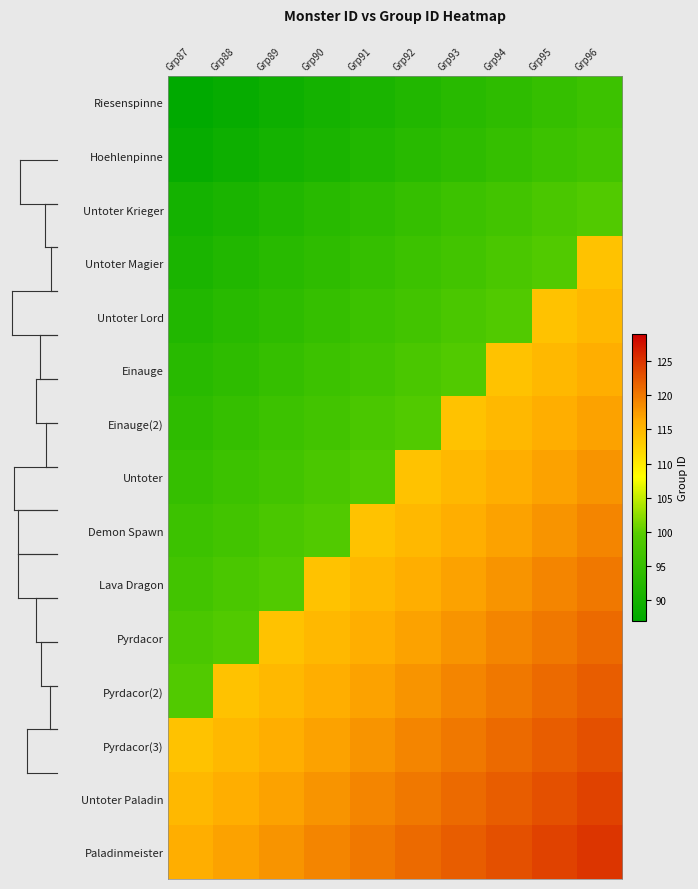

Reading left to right, list all the values displayed in this chart.

Riesenspinne: Grp87=87	Grp88=88	Grp89=89	Grp90=90	Grp91=91	Grp92=92	Grp93=93	Grp94=94	Grp95=95	Grp96=96
Hoehlenpinne: Grp87=88	Grp88=89	Grp89=90	Grp90=91	Grp91=92	Grp92=93	Grp93=94	Grp94=95	Grp95=96	Grp96=97
Untoter Krieger: Grp87=90	Grp88=91	Grp89=92	Grp90=93	Grp91=94	Grp92=95	Grp93=96	Grp94=97	Grp95=98	Grp96=99
Untoter Magier: Grp87=91	Grp88=92	Grp89=93	Grp90=94	Grp91=95	Grp92=96	Grp93=97	Grp94=98	Grp95=99	Grp96=114
Untoter Lord: Grp87=92	Grp88=93	Grp89=94	Grp90=95	Grp91=96	Grp92=97	Grp93=98	Grp94=99	Grp95=114	Grp96=115
Einauge: Grp87=93	Grp88=94	Grp89=95	Grp90=96	Grp91=97	Grp92=98	Grp93=99	Grp94=114	Grp95=115	Grp96=116
Einauge(2): Grp87=94	Grp88=95	Grp89=96	Grp90=97	Grp91=98	Grp92=99	Grp93=114	Grp94=115	Grp95=116	Grp96=117
Untoter: Grp87=95	Grp88=96	Grp89=97	Grp90=98	Grp91=99	Grp92=114	Grp93=115	Grp94=116	Grp95=117	Grp96=118
Demon Spawn: Grp87=96	Grp88=97	Grp89=98	Grp90=99	Grp91=114	Grp92=115	Grp93=116	Grp94=117	Grp95=118	Grp96=119
Lava Dragon: Grp87=97	Grp88=98	Grp89=99	Grp90=114	Grp91=115	Grp92=116	Grp93=117	Grp94=118	Grp95=119	Grp96=120
Pyrdacor: Grp87=98	Grp88=99	Grp89=114	Grp90=115	Grp91=116	Grp92=117	Grp93=118	Grp94=119	Grp95=120	Grp96=121
Pyrdacor(2): Grp87=99	Grp88=114	Grp89=115	Grp90=116	Grp91=117	Grp92=118	Grp93=119	Grp94=120	Grp95=121	Grp96=122
Pyrdacor(3): Grp87=114	Grp88=115	Grp89=116	Grp90=117	Grp91=118	Grp92=119	Grp93=120	Grp94=121	Grp95=122	Grp96=123
Untoter Paladin: Grp87=115	Grp88=116	Grp89=117	Grp90=118	Grp91=119	Grp92=120	Grp93=121	Grp94=122	Grp95=123	Grp96=124
Paladinmeister: Grp87=116	Grp88=117	Grp89=118	Grp90=119	Grp91=120	Grp92=121	Grp93=122	Grp94=123	Grp95=124	Grp96=125